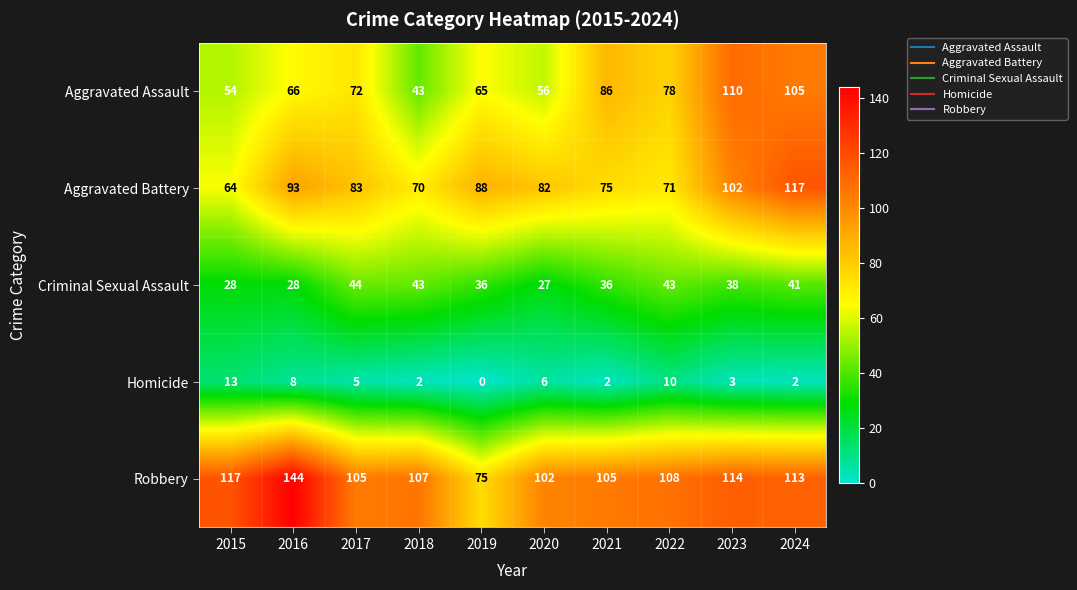

What is the sum of the Aggravated Battery values at 2023 and 2019?

190